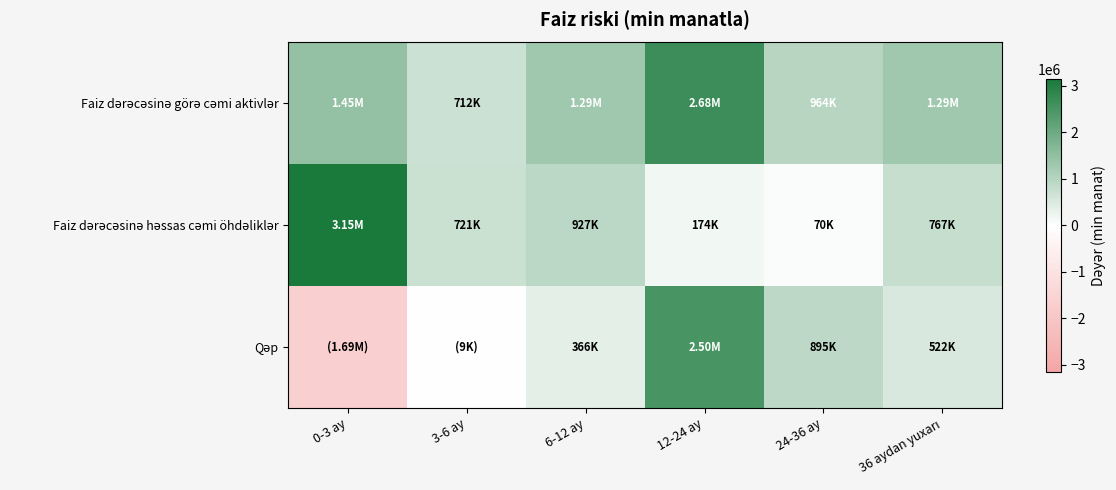

What is the difference between the highest and lowest values at 36 aydan yuxarı?

767099